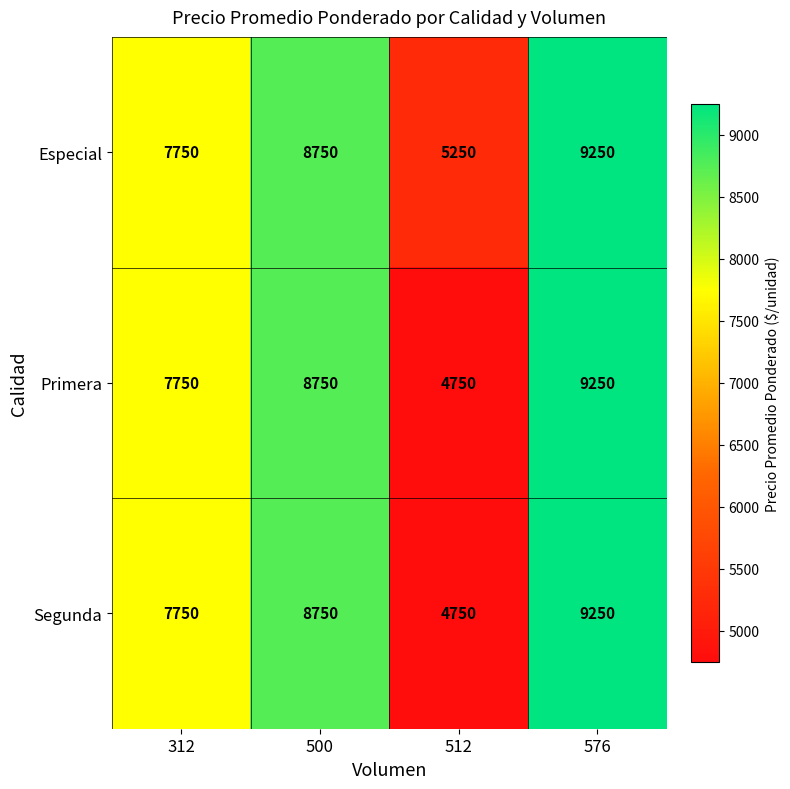

Reading left to right, transcribe all the data shown in this chart.

Especial: 312=7750	500=8750	512=5250	576=9250
Primera: 312=7750	500=8750	512=4750	576=9250
Segunda: 312=7750	500=8750	512=4750	576=9250